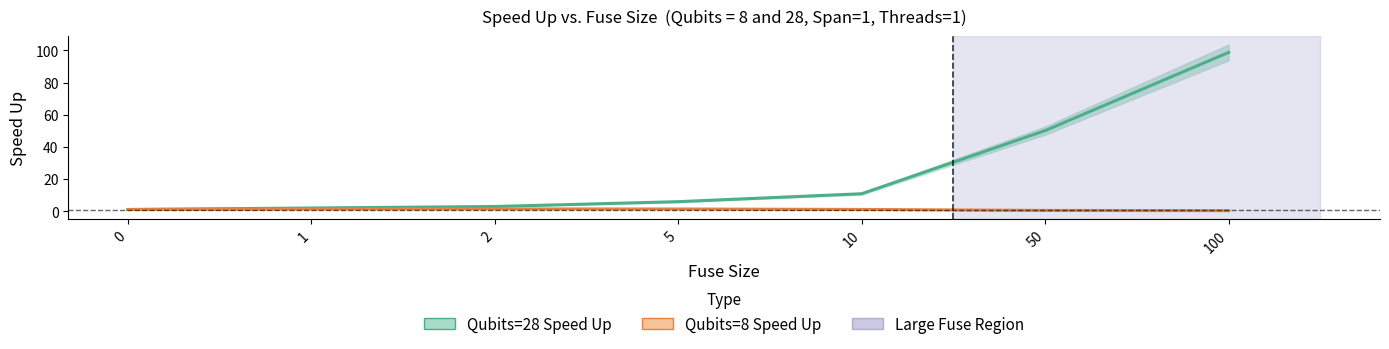

At which label is Qubits=8 Gates/s closest to 0?

100